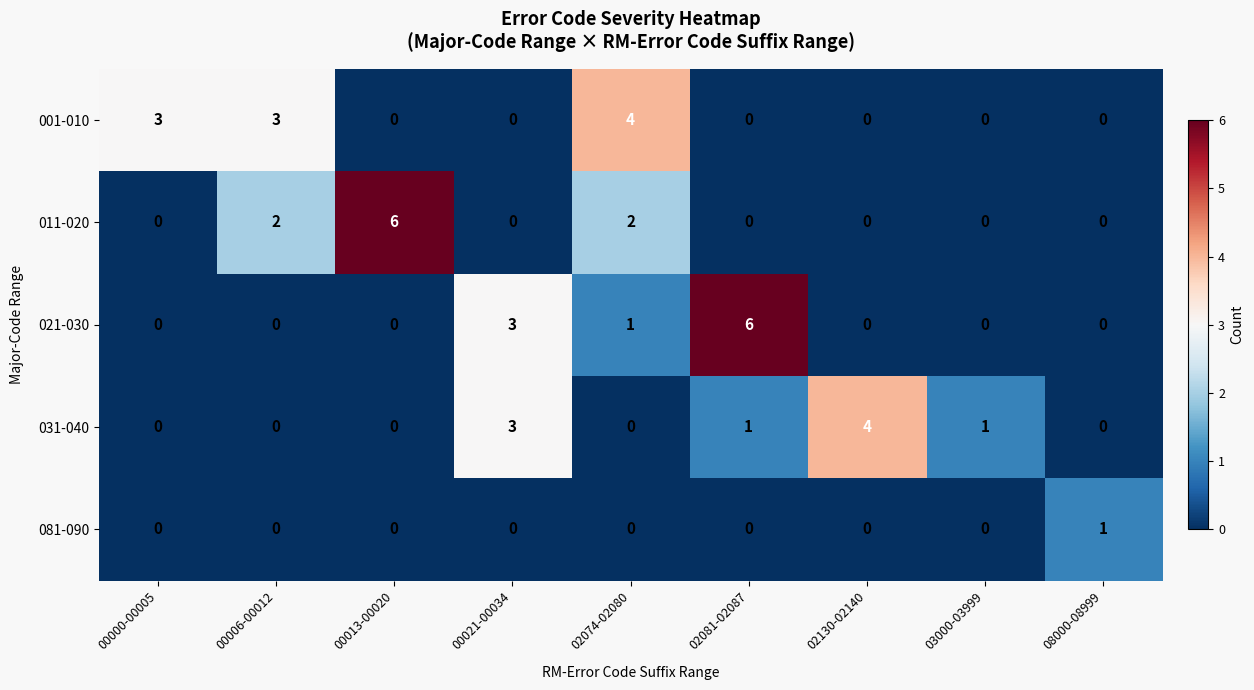

Between 00006-00012 and 08000-08999, which series saw the biggest shift?

001-010